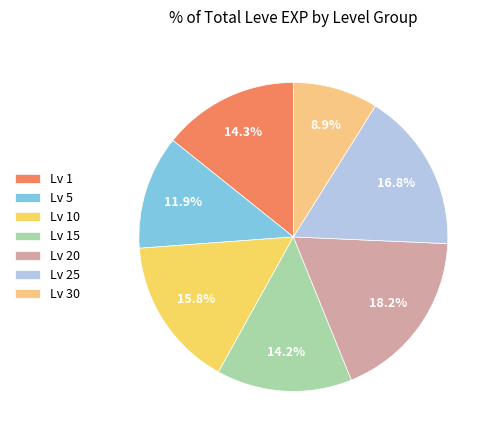

How many segments does this pie chart have?

7